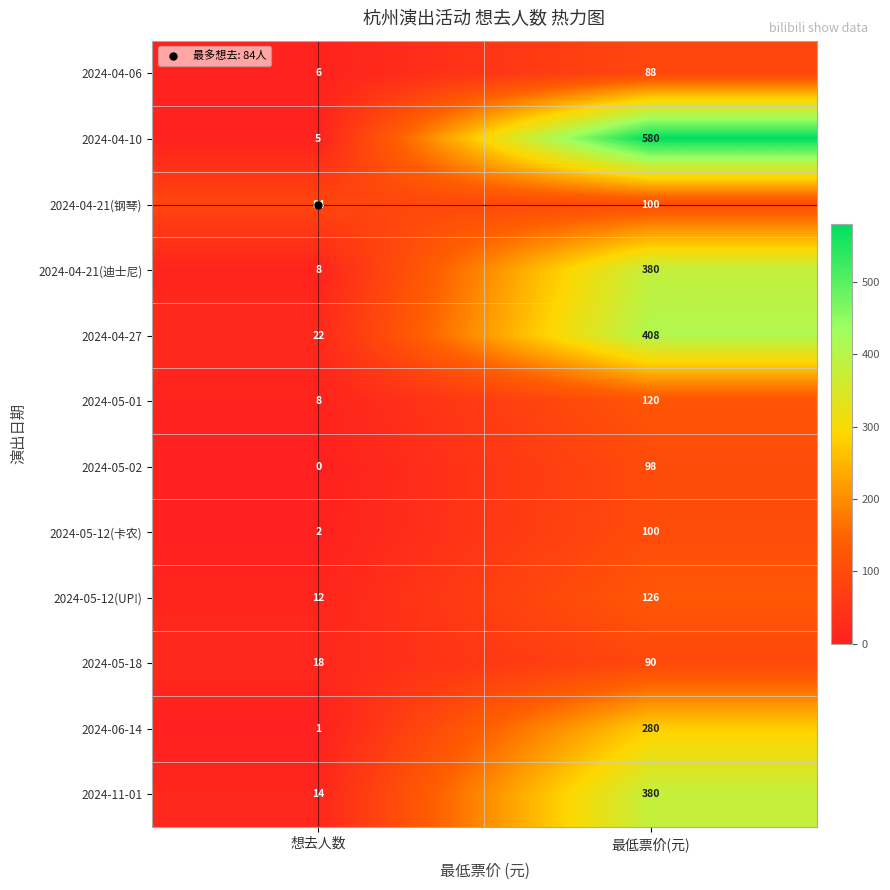

At which category is the sum across all series the highest?

最低票价(元)